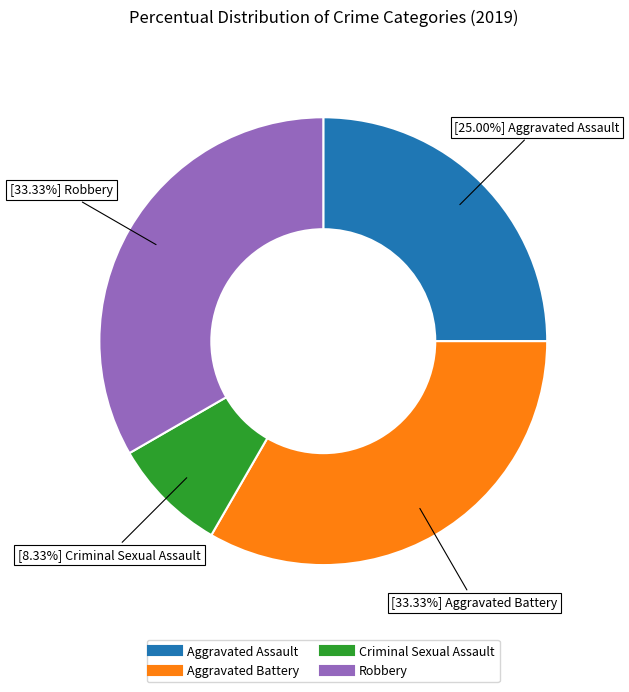

Is there any slice that represents more than half of the pie?

No